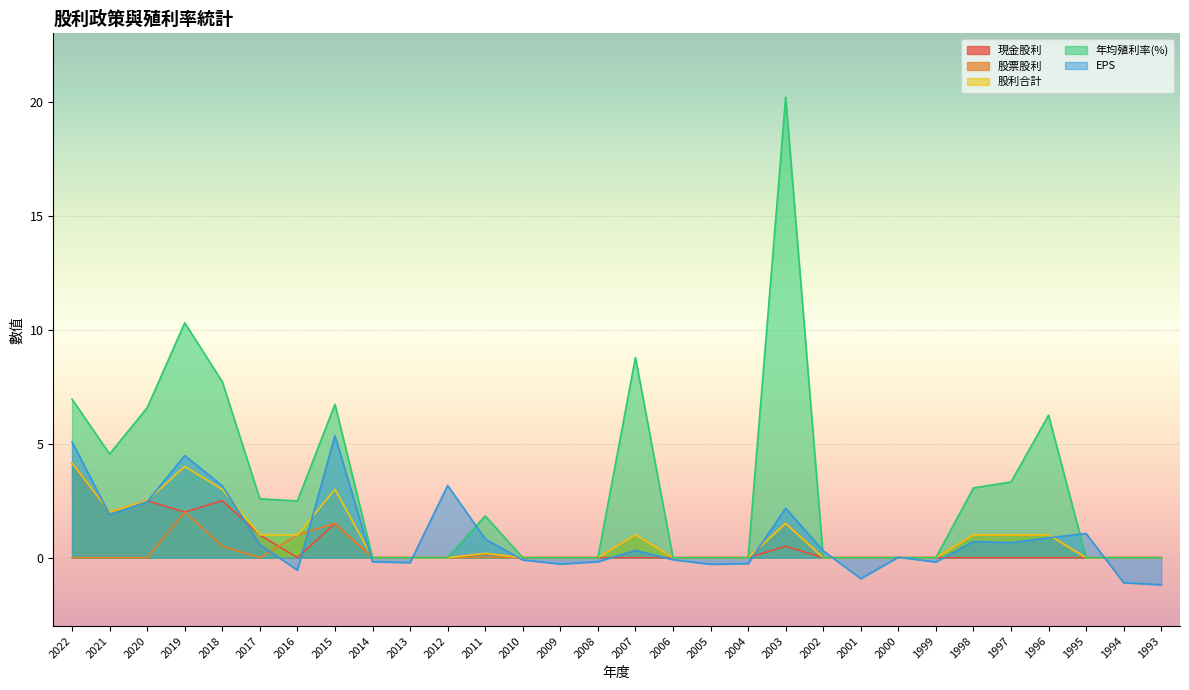

How many lines are shown in the chart?

5